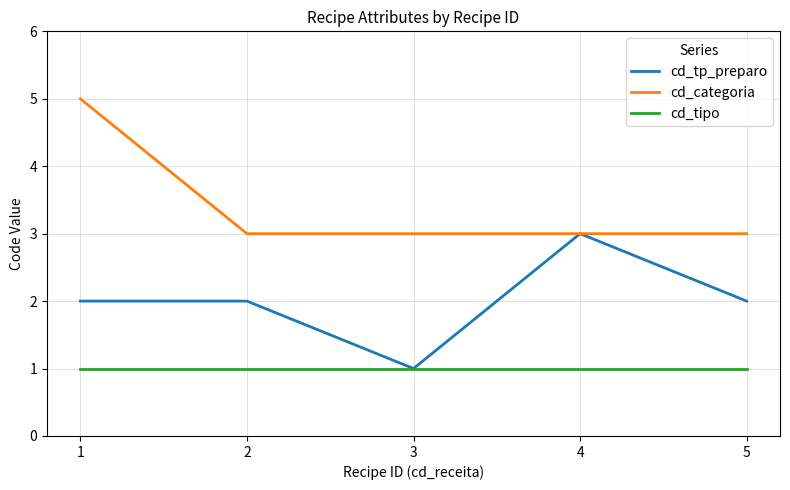

How many lines are shown in the chart?

3